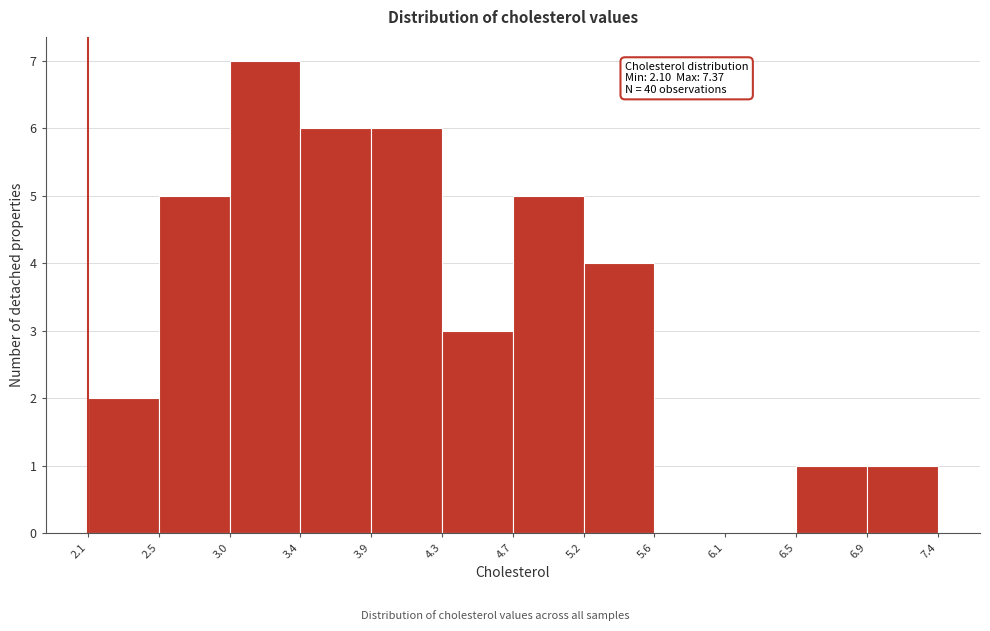

Over which range of the x-axis is the bar tallest?

3.0 to 3.4